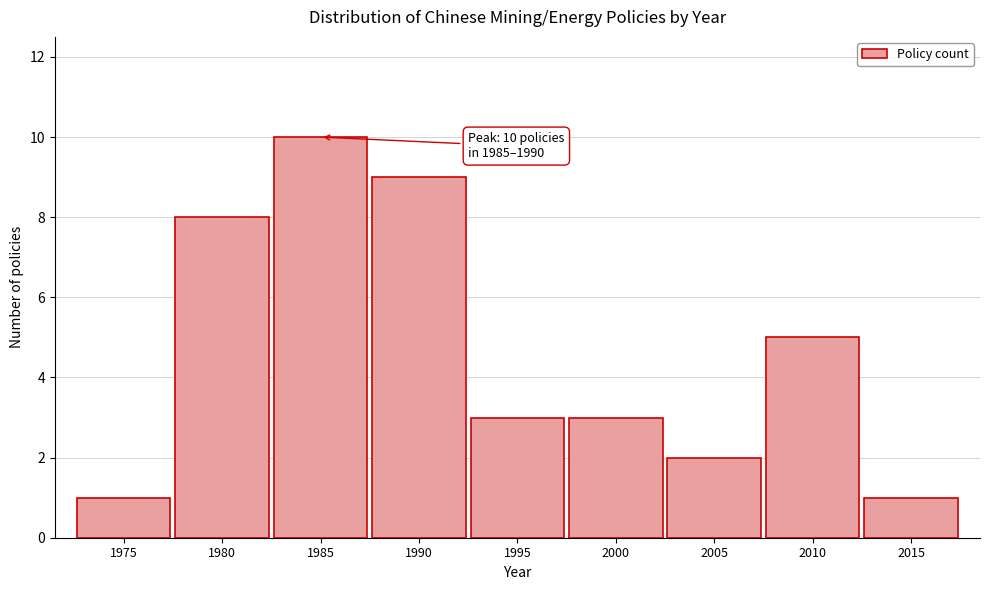

Reading right to left, what are all the values shown in this chart?

2015=1	2010=5	2005=2	2000=3	1995=3	1990=9	1985=10	1980=8	1975=1